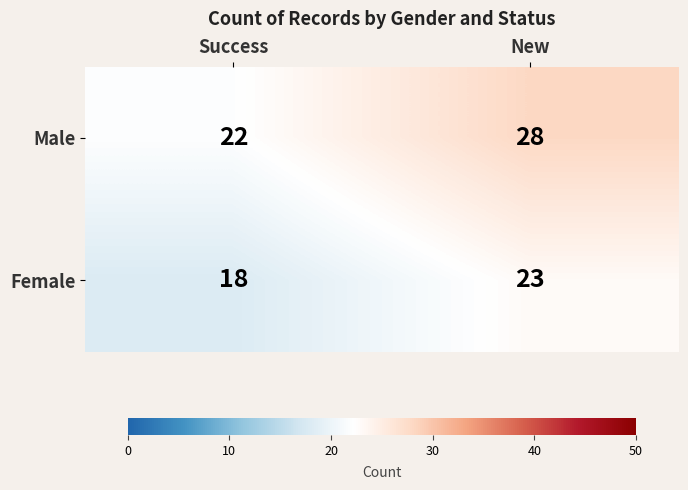

What is the sum of all Male values?

50